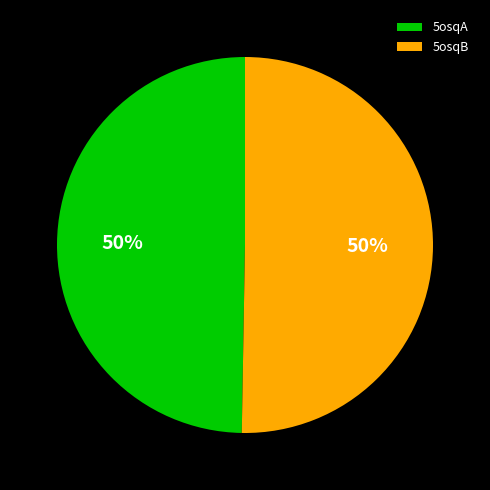

Approximately how many times larger is the value at 5osqB compared to 5osqA?

1.0